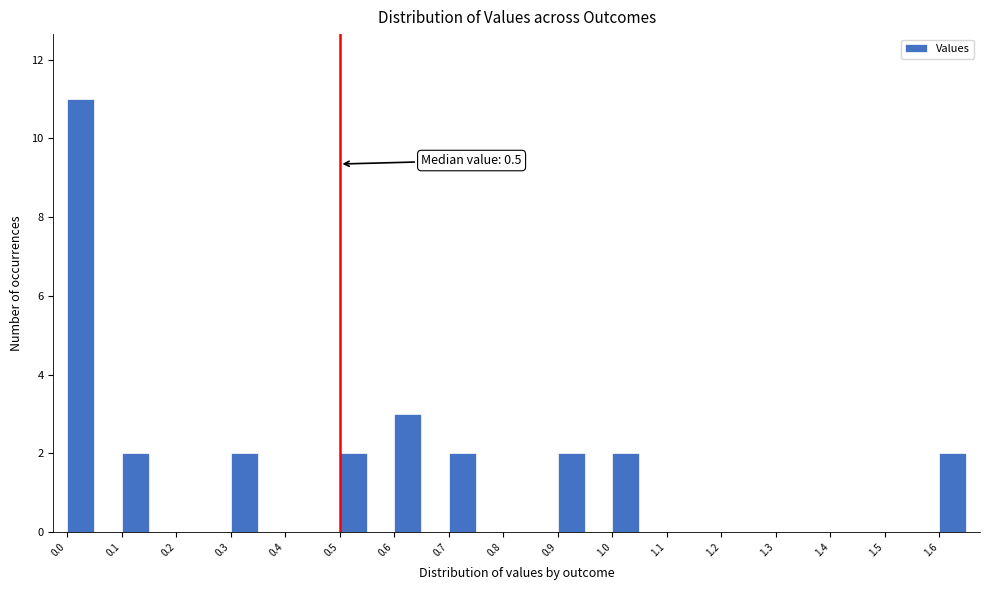

Over which range of the x-axis is the bar tallest?

0.00 to 0.05